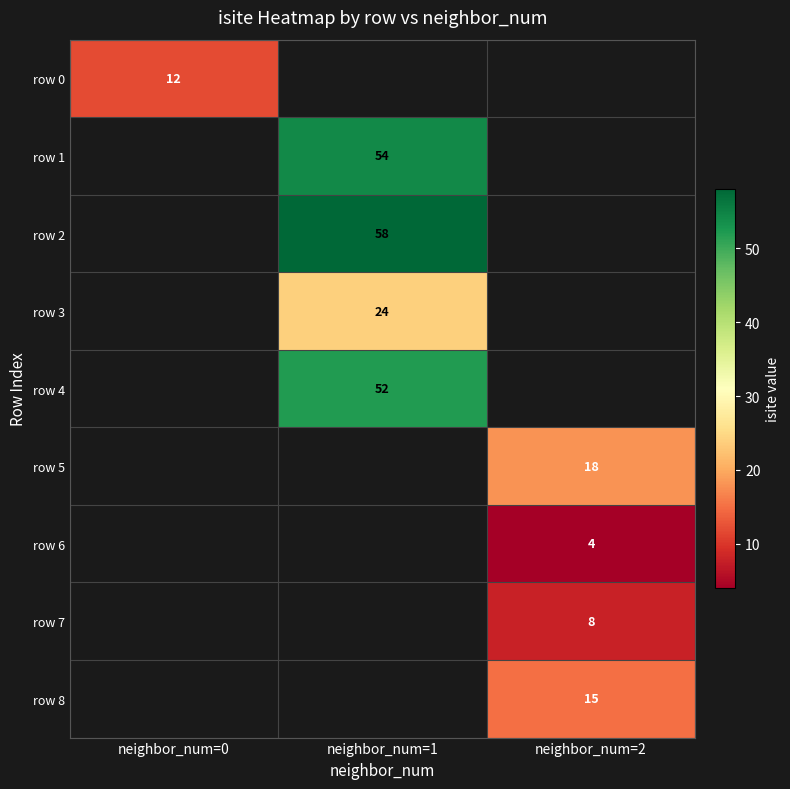

True or false: row 5 has a value of 18 at neighbor_num=2.

True